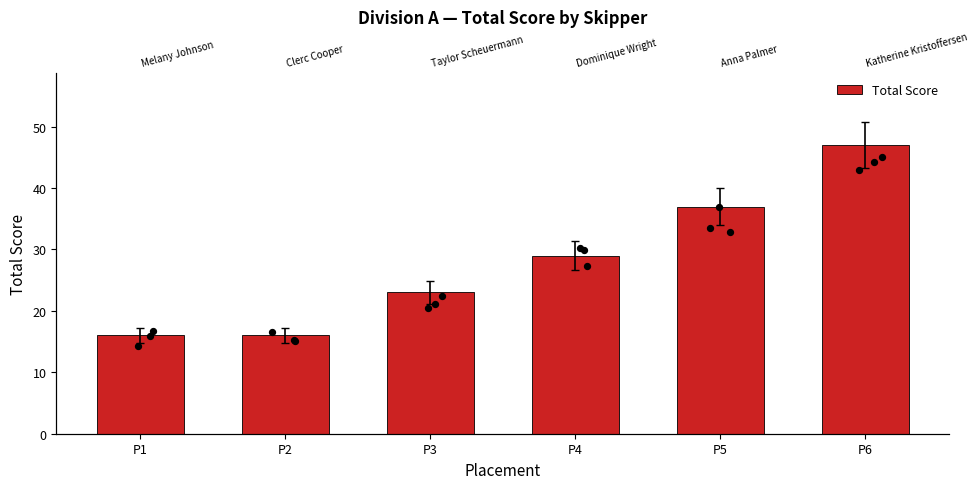

What is the ratio of the value at P5 to the value at P6?

0.8